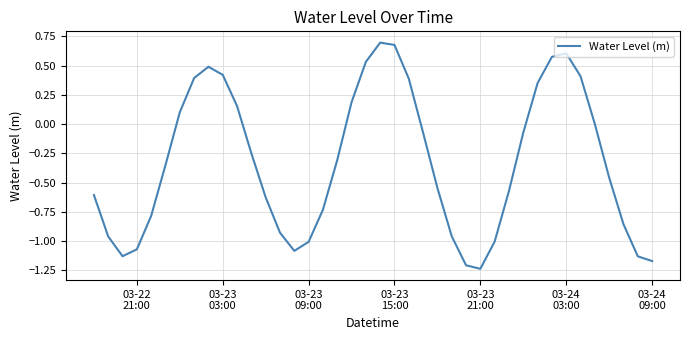

What is the difference between the maximum and minimum values?

1.9